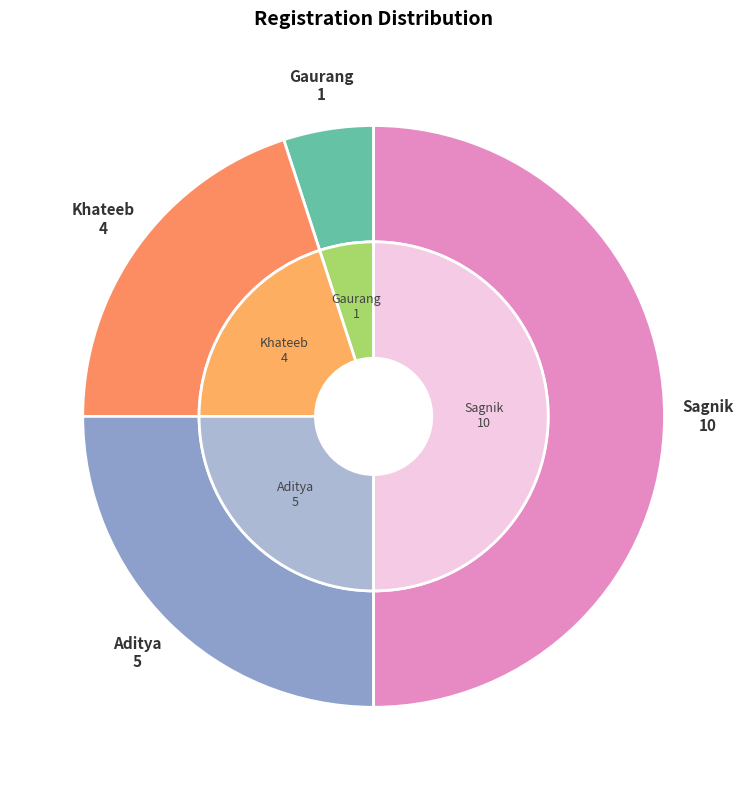

Does Khateeb account for over 50% of the chart?

No